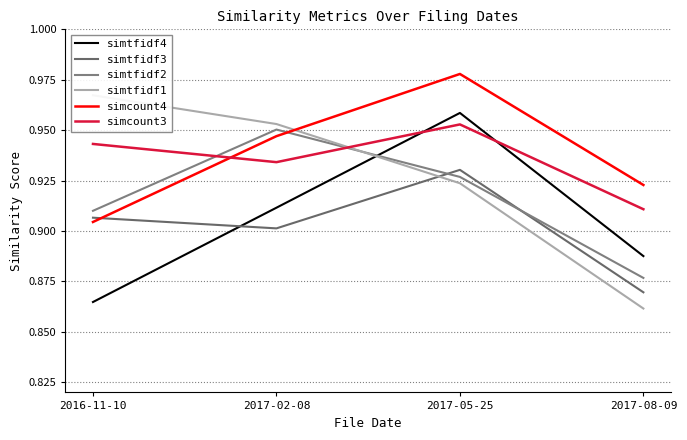

Which series has the largest total across all categories?

simcount4